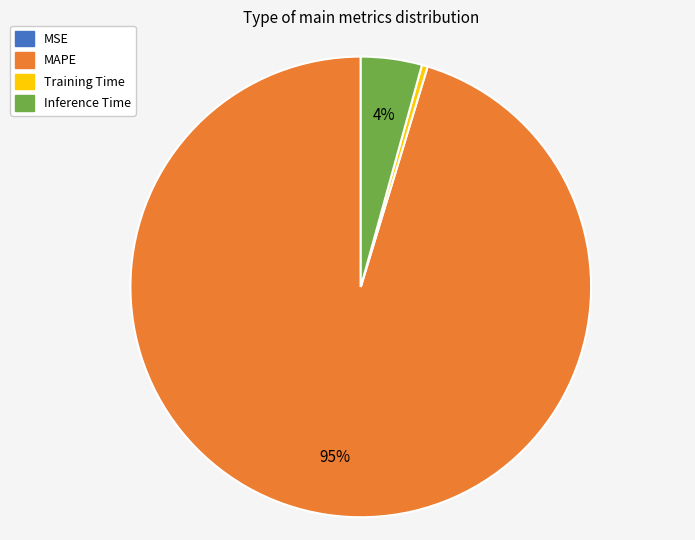

Do Inference Time and MAPE together represent more than half of the pie?

Yes